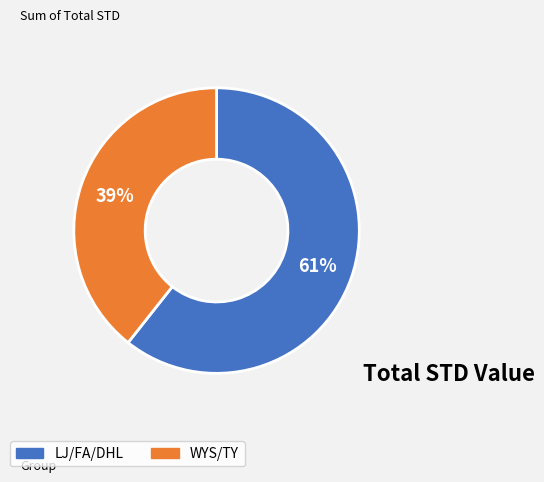

To the nearest percent, what is the average slice percentage?

50%